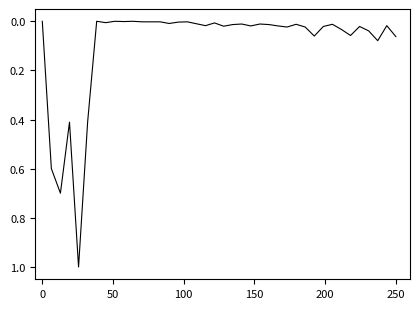

What is the difference between the maximum and minimum values?

1.0